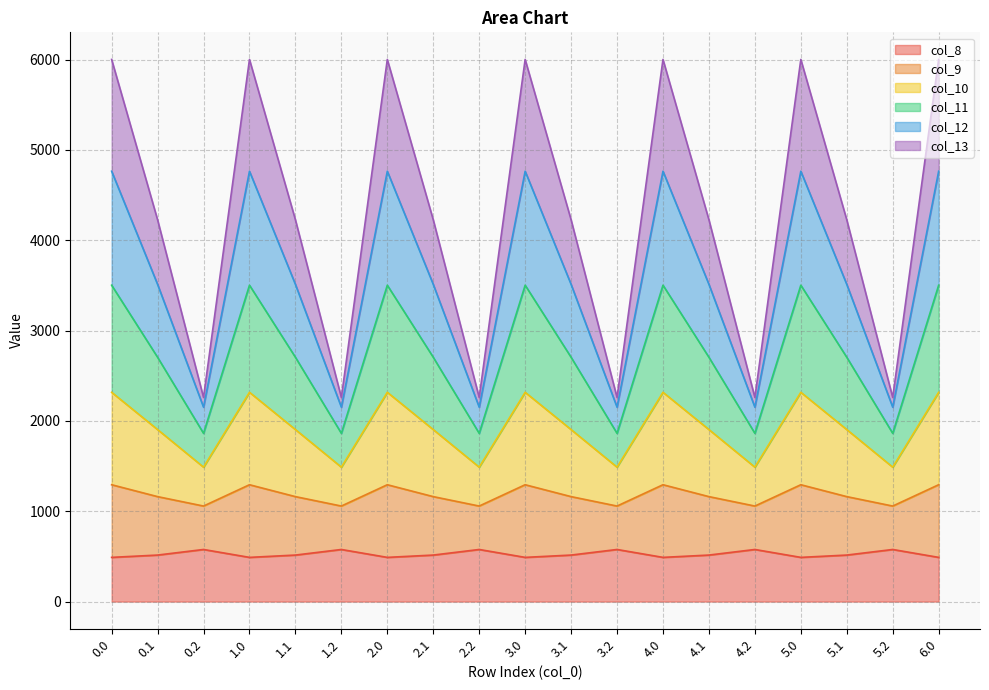

Is it true that col_8 equals 697.3 at 3.1?

False